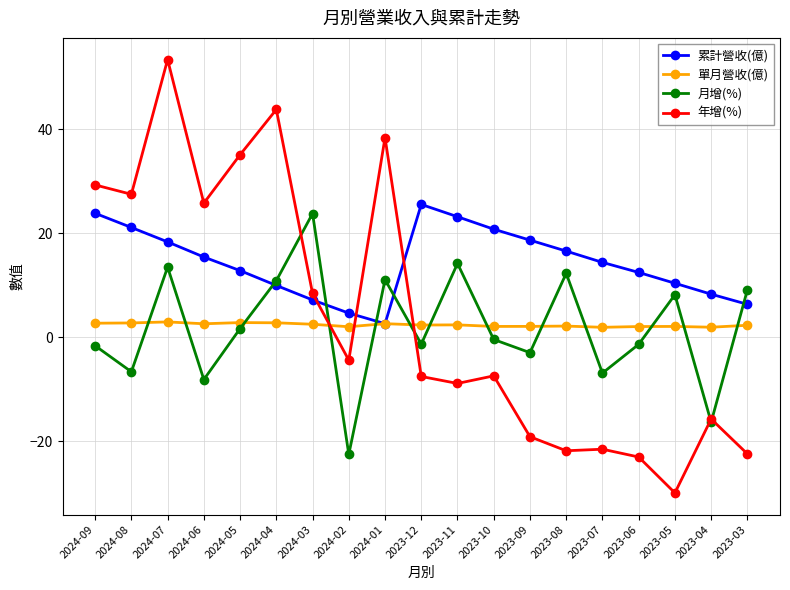

The value of 累計營收(億) at 2023-08 is 25.1. True or false?

False